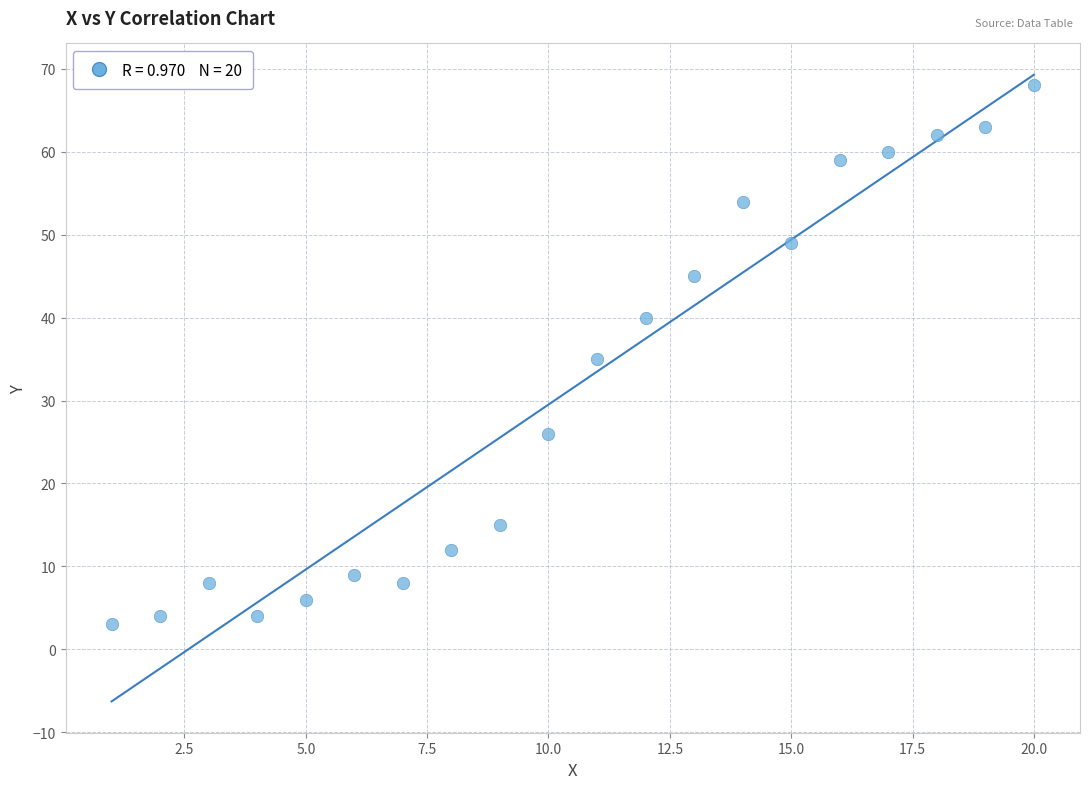

What is the range of X values (max minus min)?

19